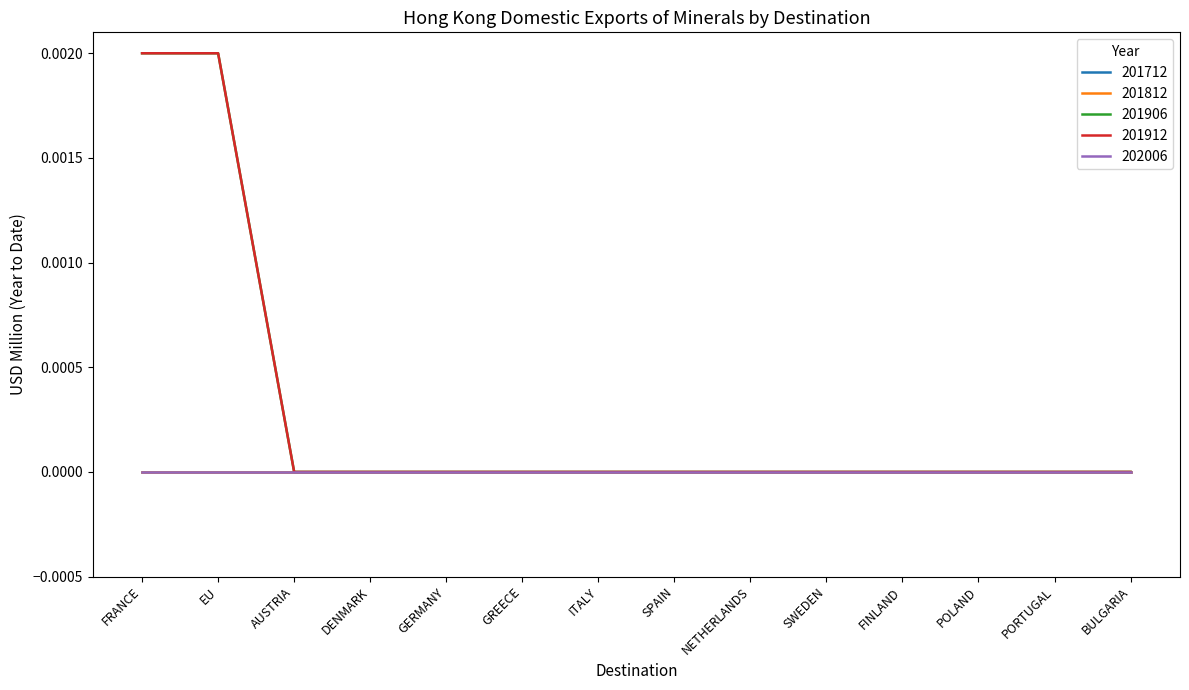

True or false: 201906 and 201912 intersect in this chart.

False